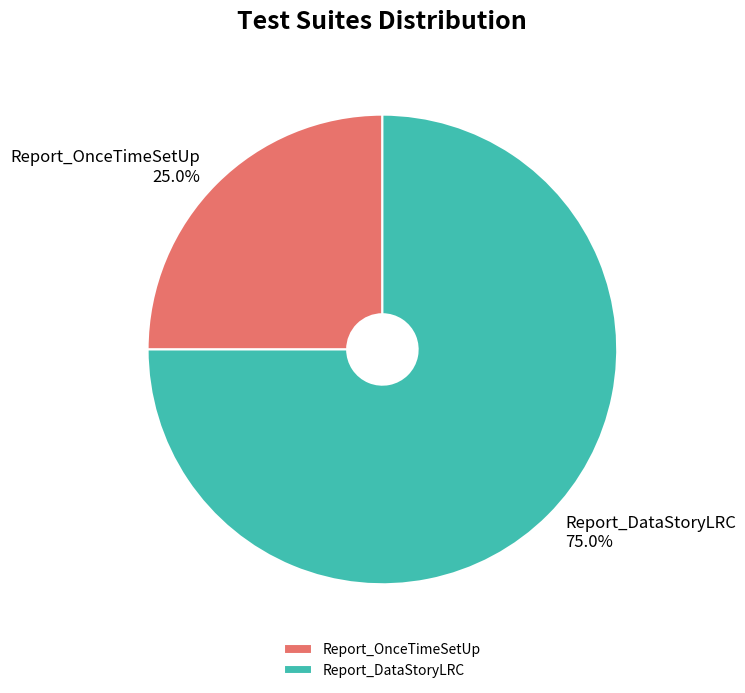

What percentage is the Report_OnceTimeSetUp slice, to the nearest percent?

25%